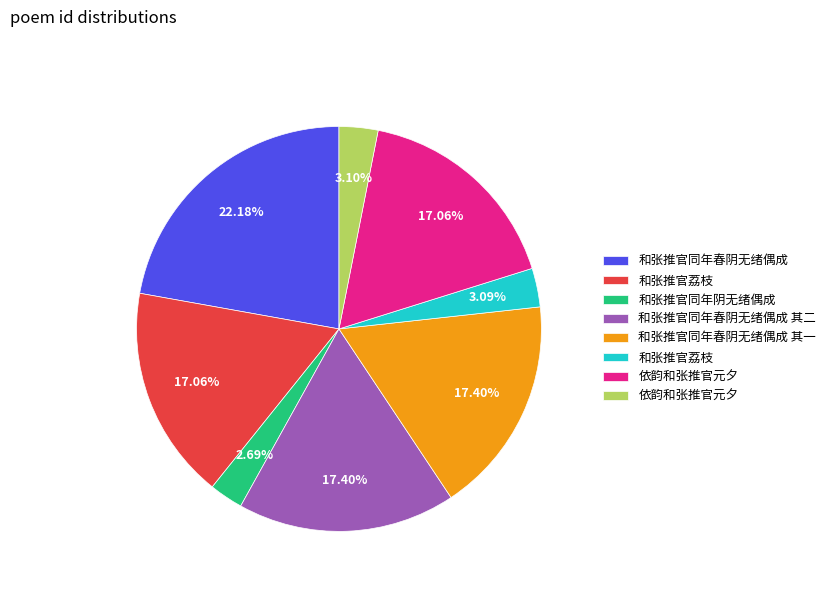

How many segments does this pie chart have?

8